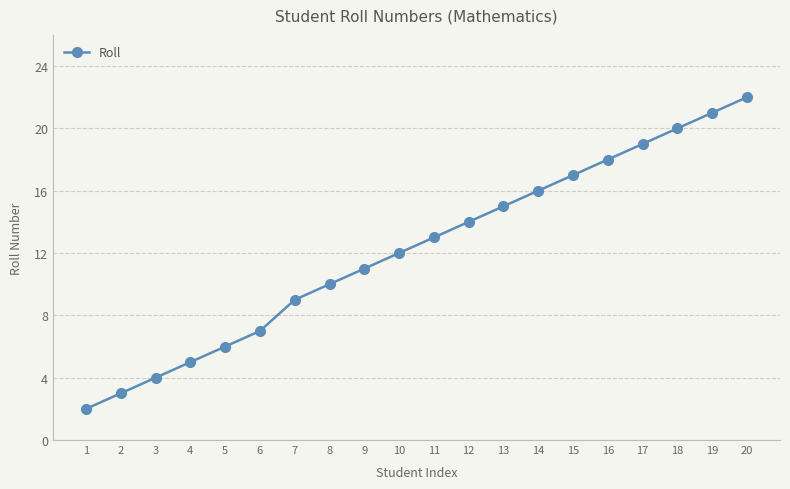

Reading left to right, what are all the values shown in this chart?

2	3	4	5	6	7	9	10	11	12	13	14	15	16	17	18	19	20	21	22